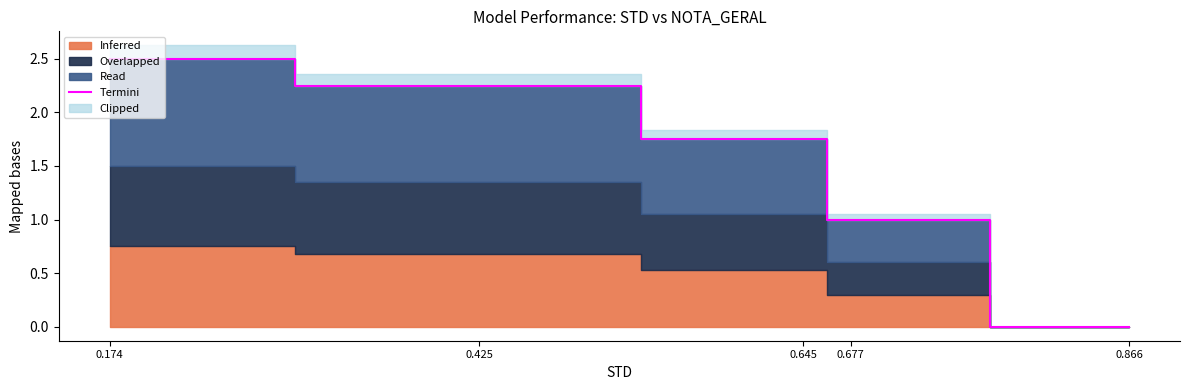

Which category has the lowest value across all series?

0.866